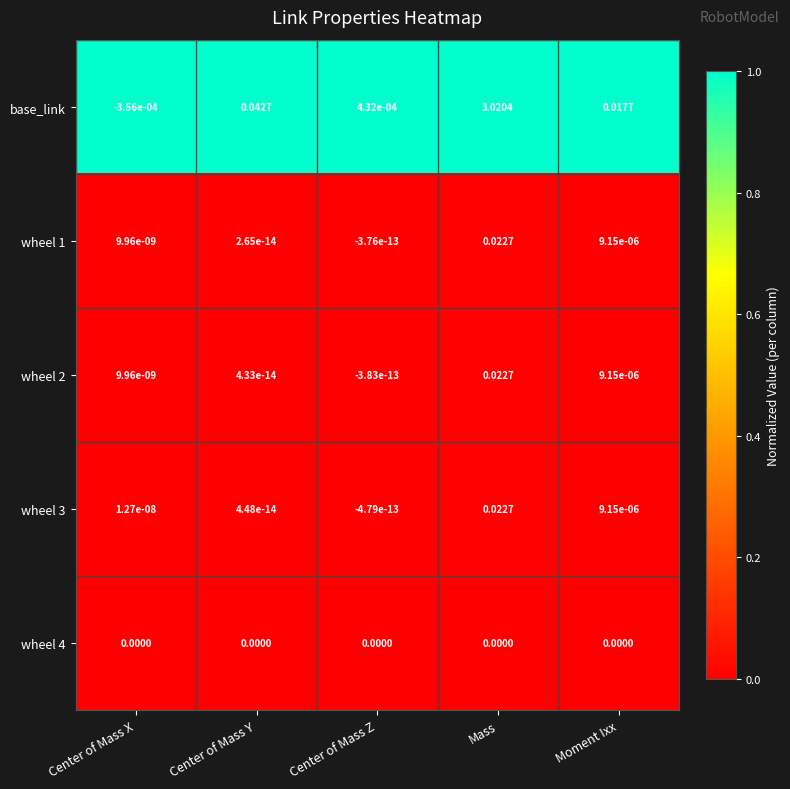

At which category does the chart reach its minimum across all series?

Center of Mass X